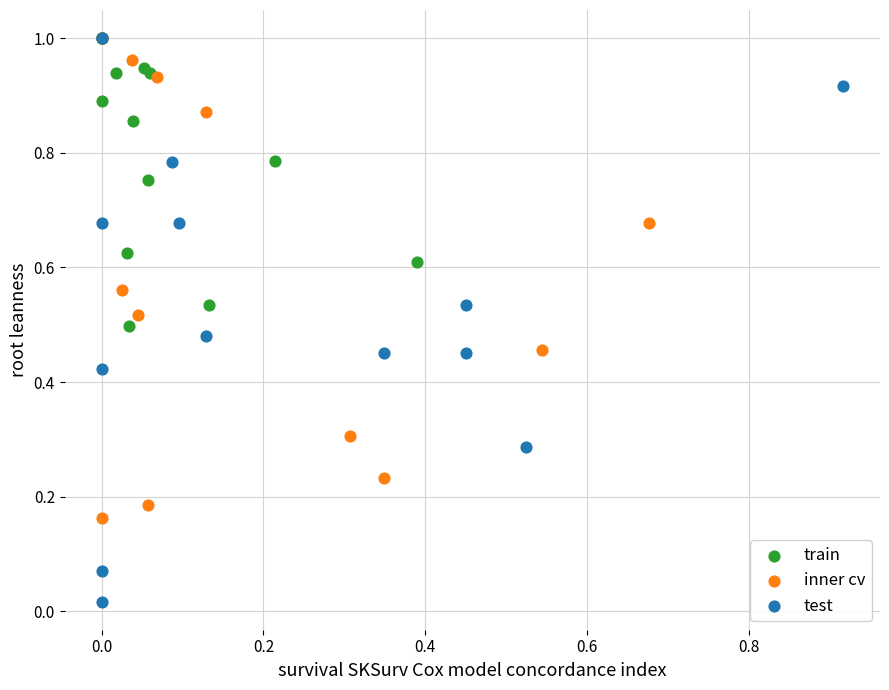

Which series has the widest spread of Y values?

test